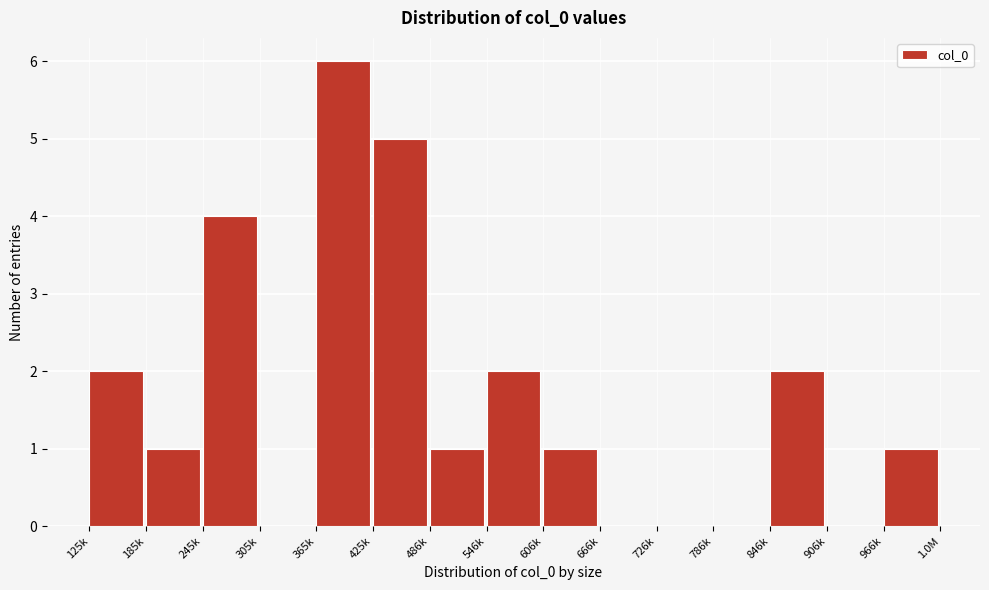

Reading right to left, extract all data points from this chart.

966k=1	906k=0	846k=2	786k=0	726k=0	666k=0	606k=1	546k=2	486k=1	425k=5	365k=6	305k=0	245k=4	185k=1	125k=2